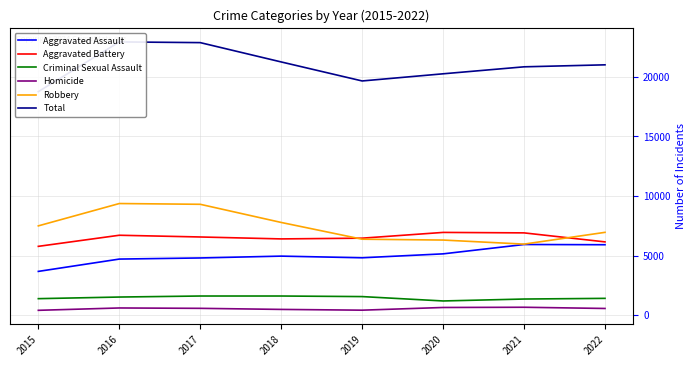

Where is Aggravated Battery nearest to the value 6364?

2018